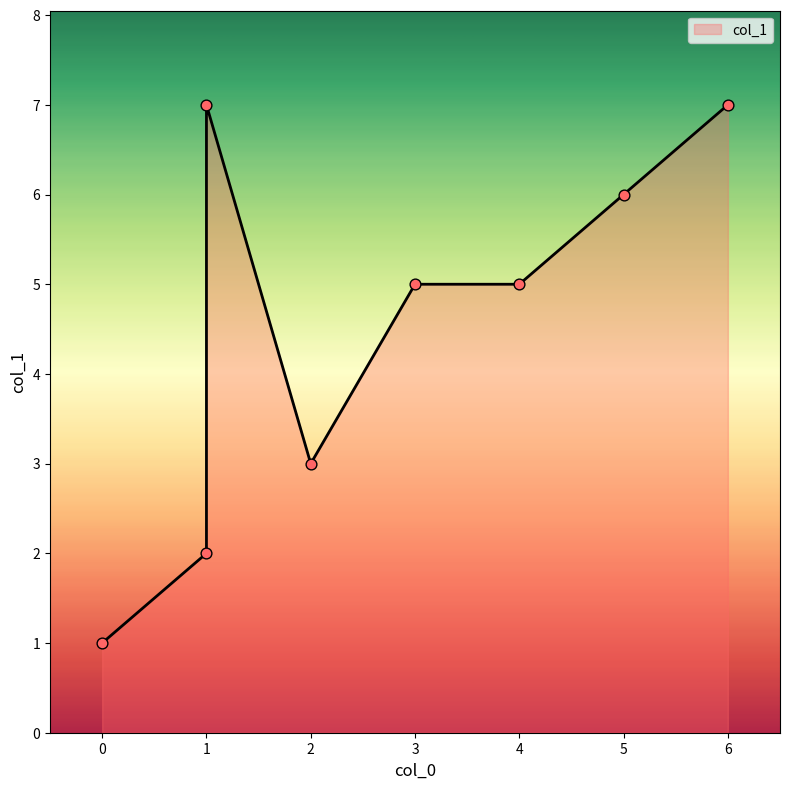

What is the change in value from 0 to 5?

+5